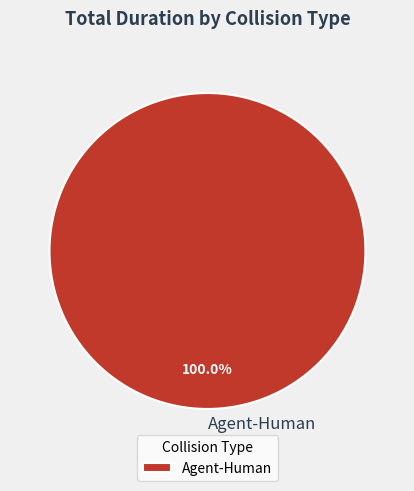

Is there any slice that represents more than half of the pie?

Yes